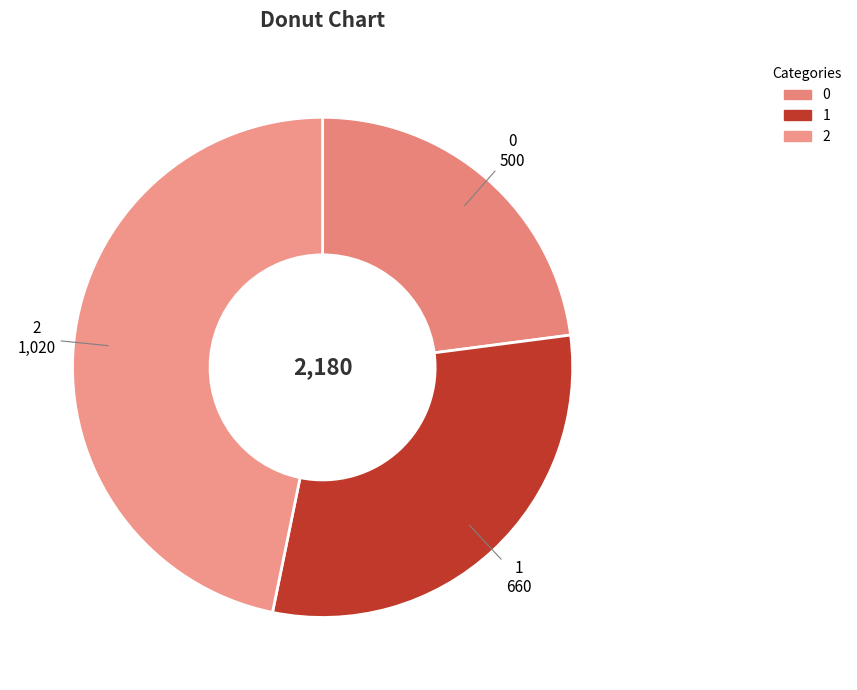

The 1 slice represents 30% of the pie. True or false?

True